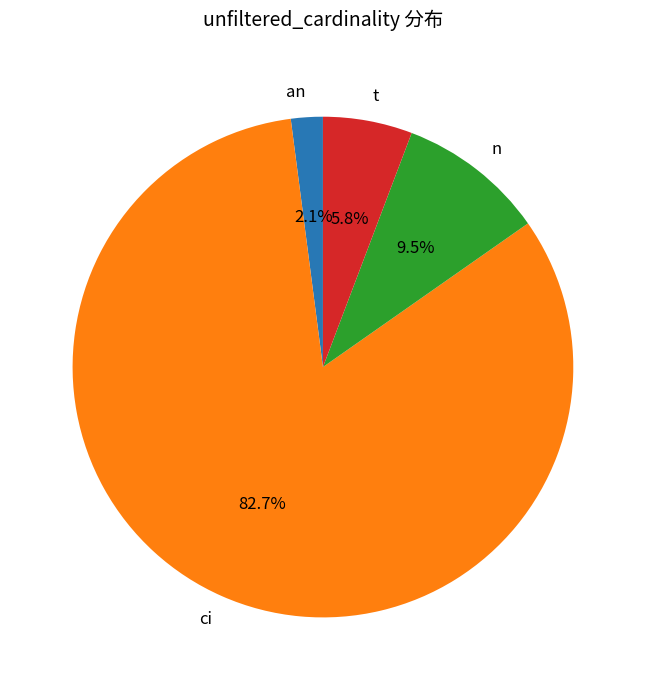

Is the sum of ci and t greater than half?

Yes